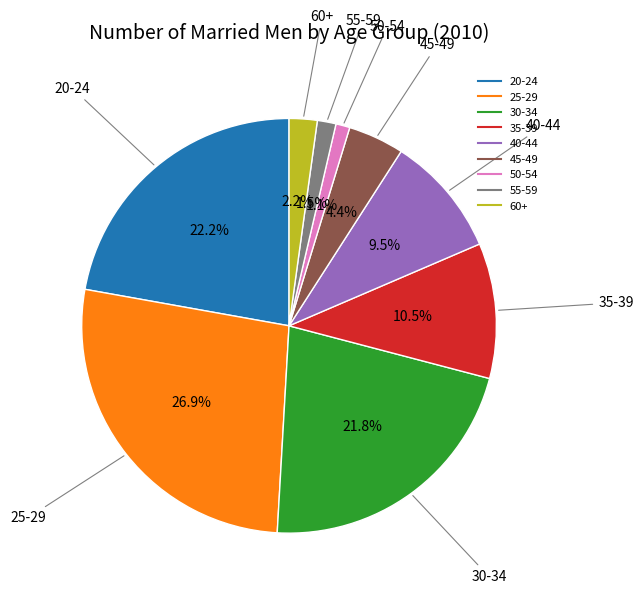

Between 60+ and 30-34, which is larger?

30-34